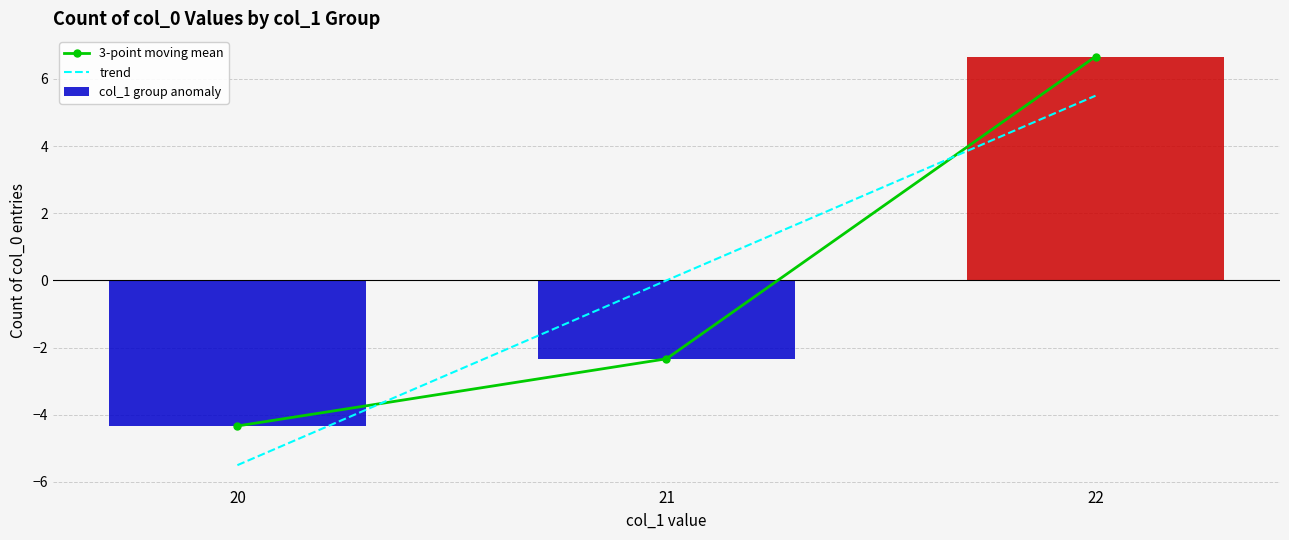

Reading right to left, list all the values displayed in this chart.

3-point moving mean: 22=6.7	21=-2.3	20=-4.3
trend: 22=5.5	21=0.0	20=-5.5
col_1 group anomaly: 22=6.7	21=-2.3	20=-4.3